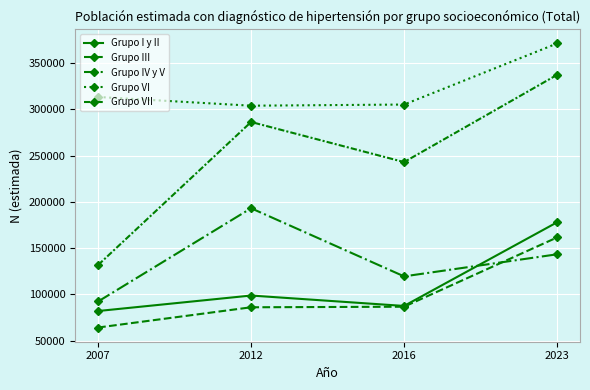

Count the number of data series in this chart.

5